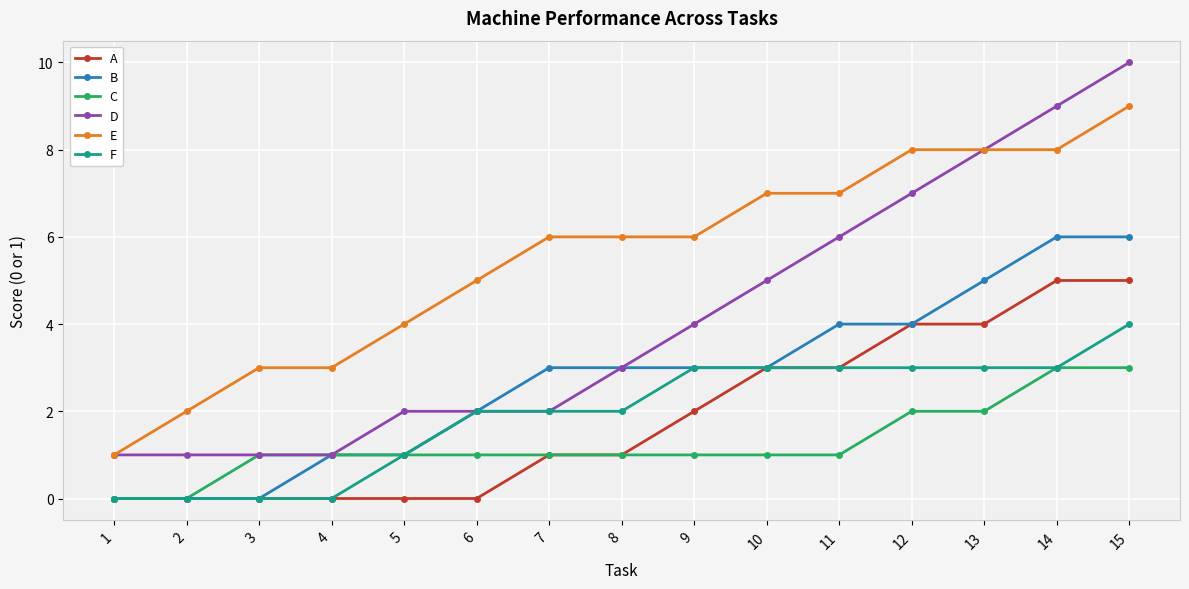

Read the D value at 11.

6